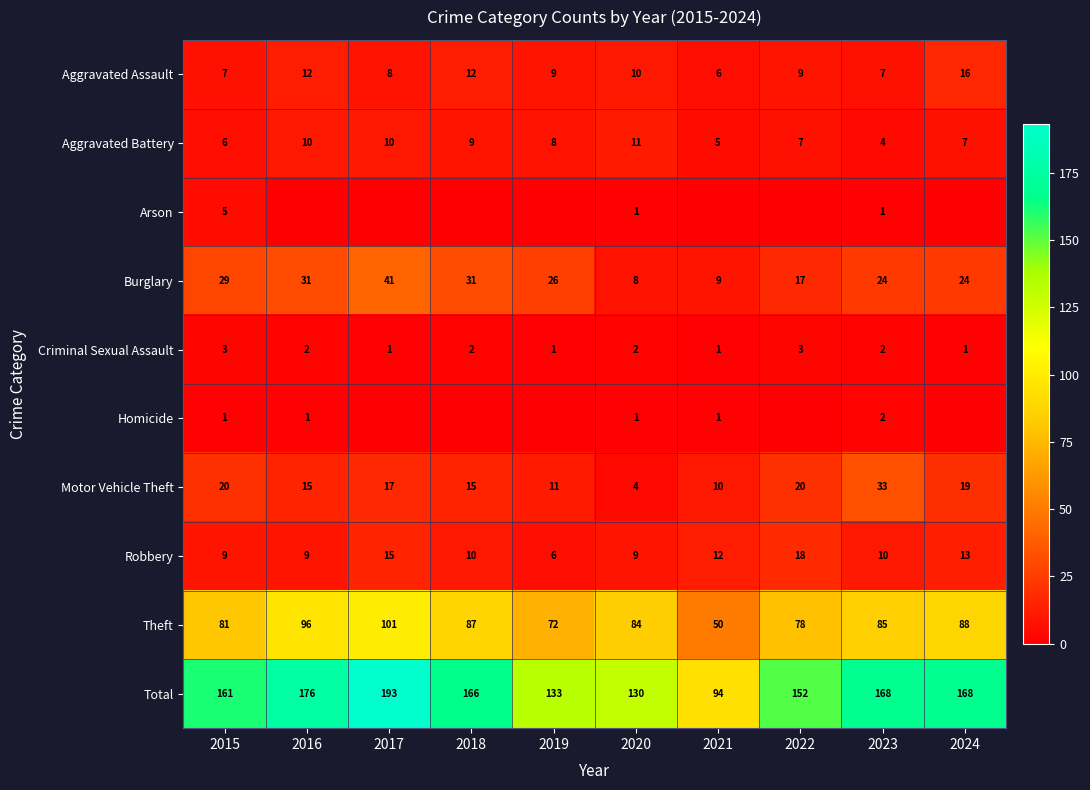

Where is Theft nearest to the value 75?

2019